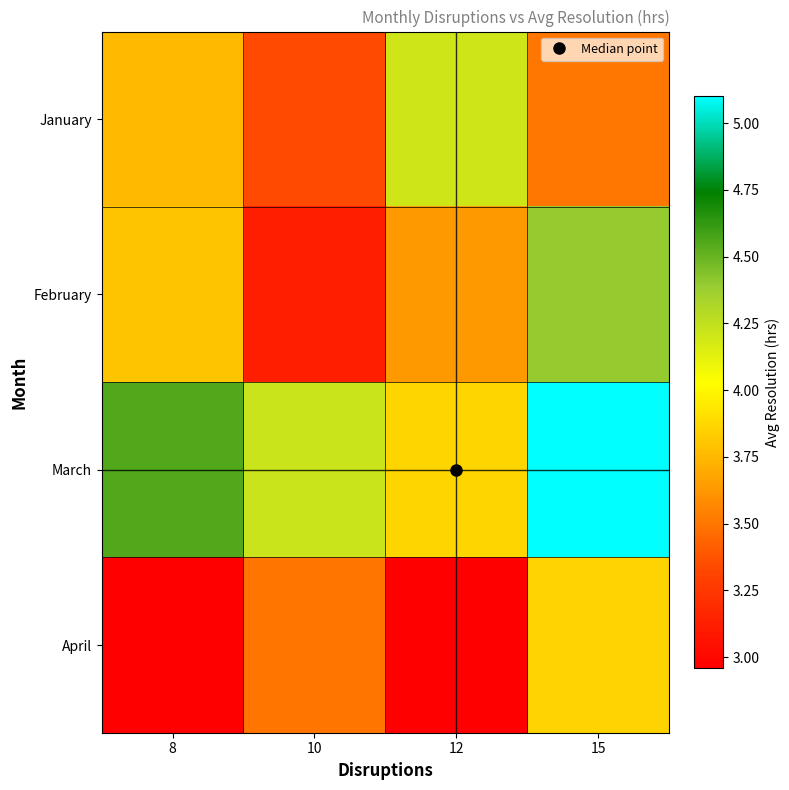

At 10, list the series in order from largest to smallest.

March, April, January, February